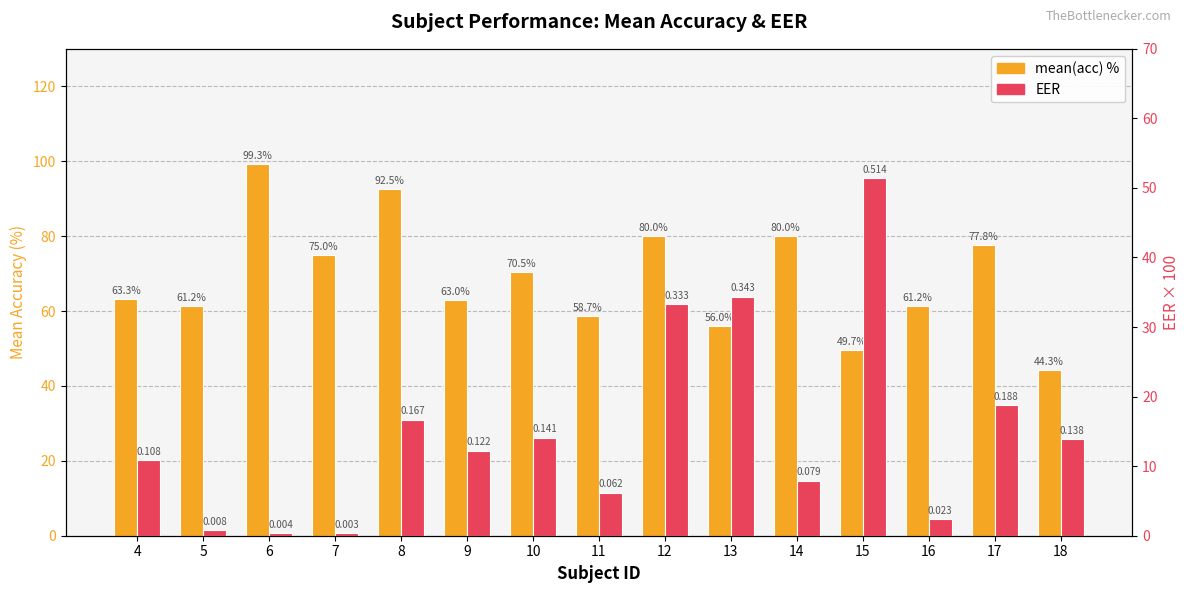

Rank the series by their maximum value, from highest to lowest.

mean(acc) %, EER ×100